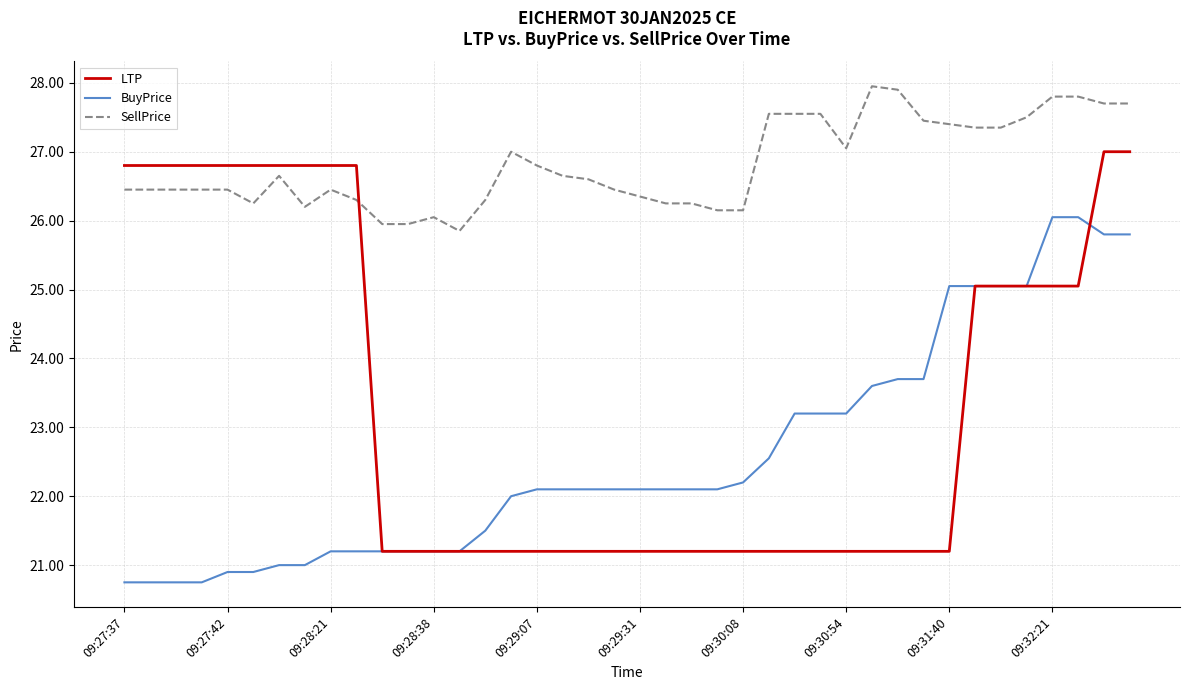

True or false: SellPrice and LTP intersect in this chart.

True